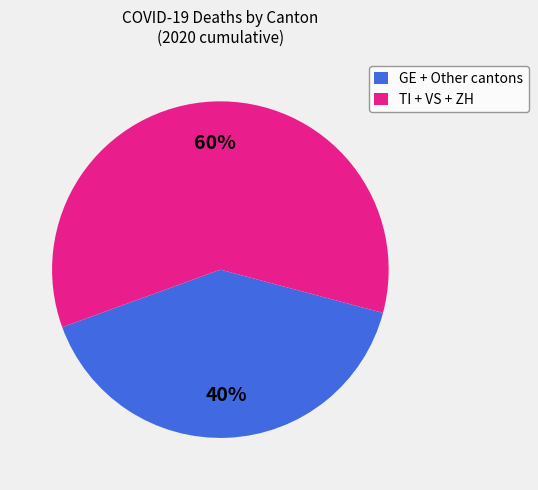

Count the number of slices in the pie.

2